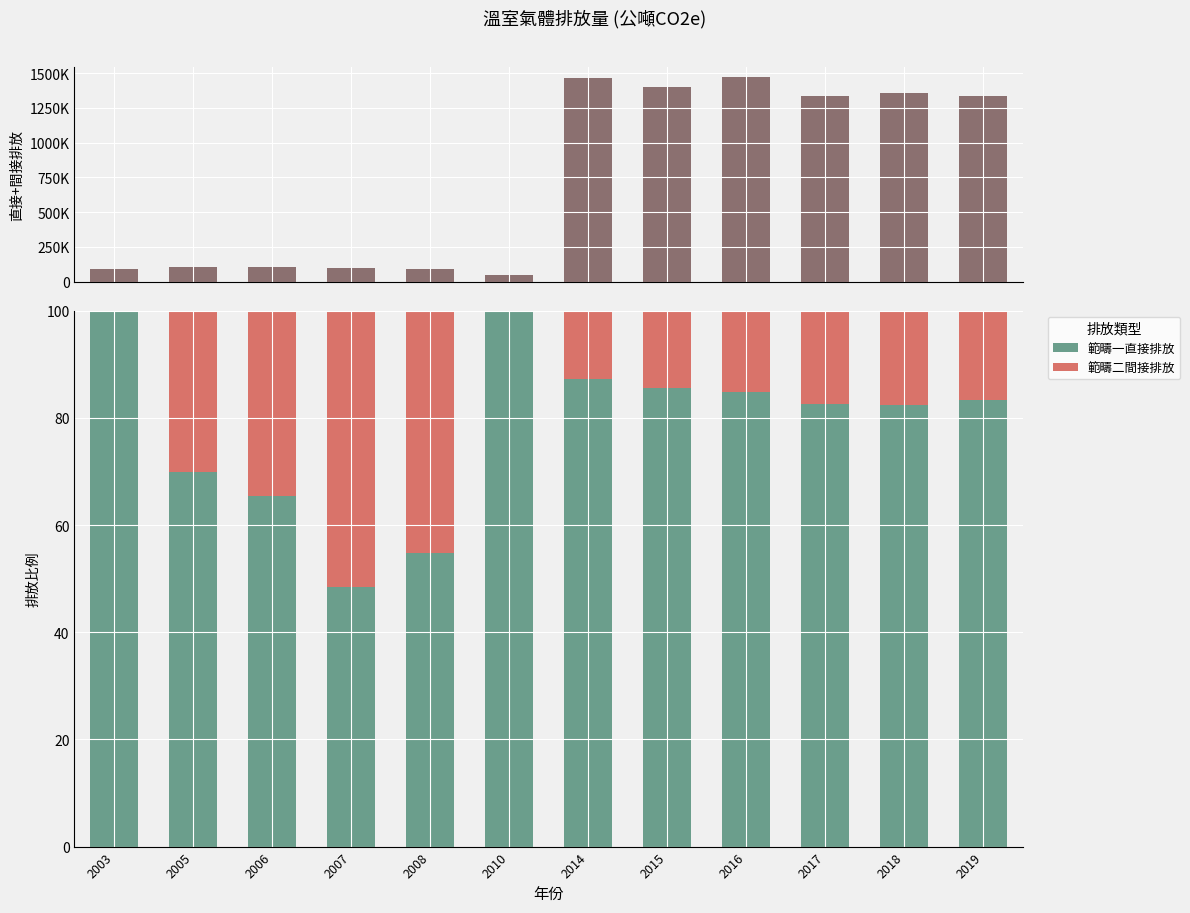

Rank the series at 2019 from highest to lowest value.

直接+間接排放, 範疇一直接排放, 範疇二間接排放